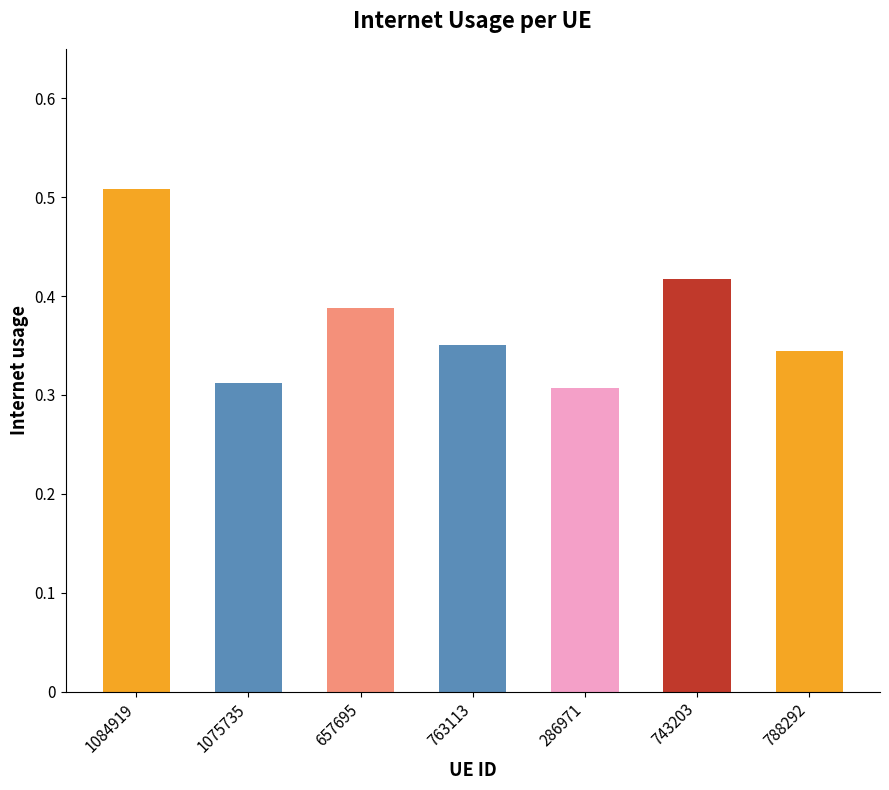

Is it true that the value at 657695 is 0.7?

False